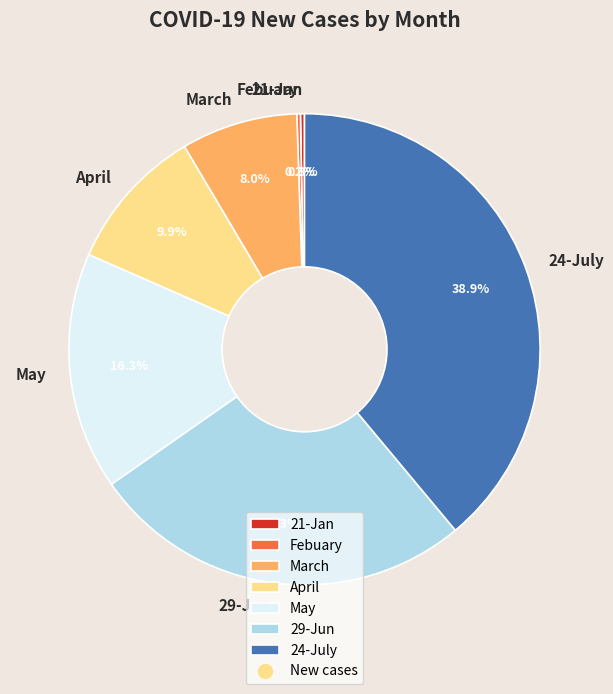

Combined, do 24-July and 29-Jun account for over 50%?

Yes